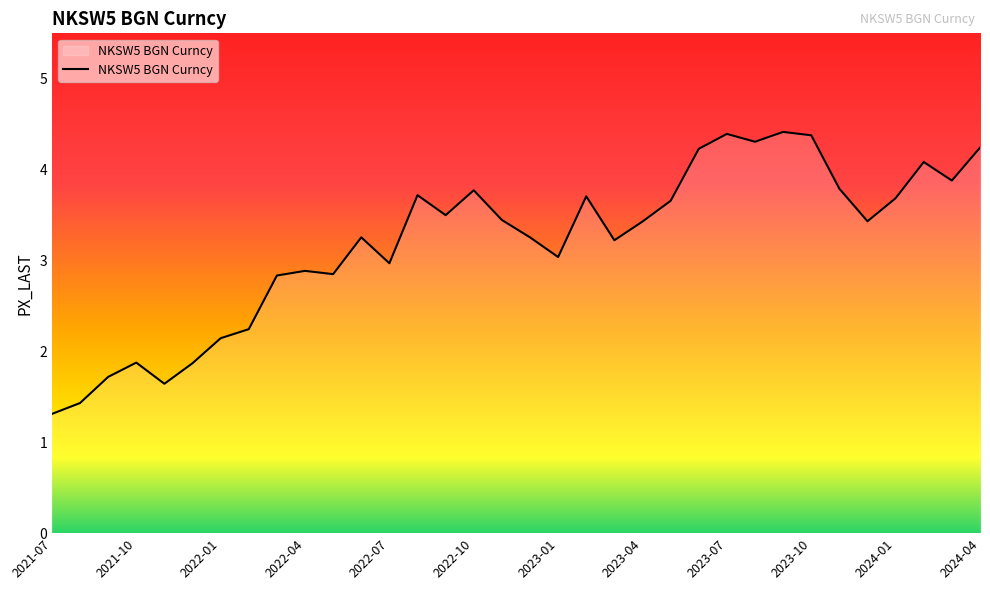

What is the maximum value shown in the chart?

4.4